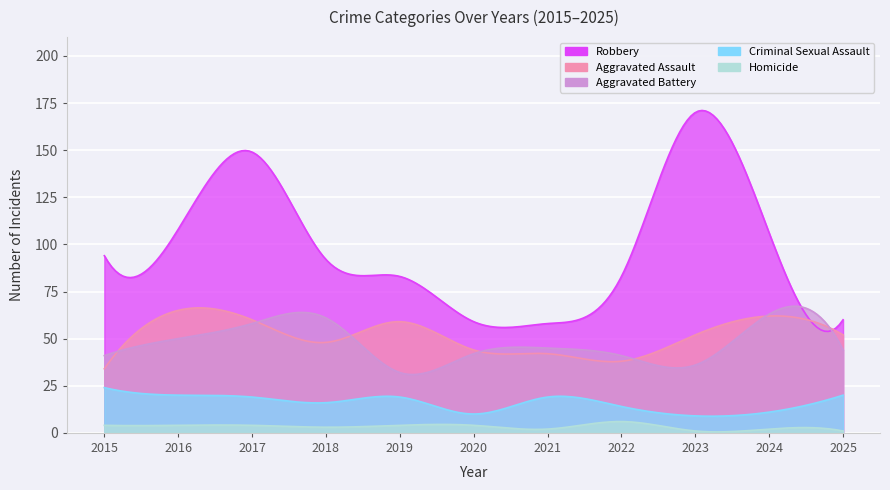

Rank the series by their maximum value, from highest to lowest.

Robbery, Aggravated Assault, Aggravated Battery, Criminal Sexual Assault, Homicide